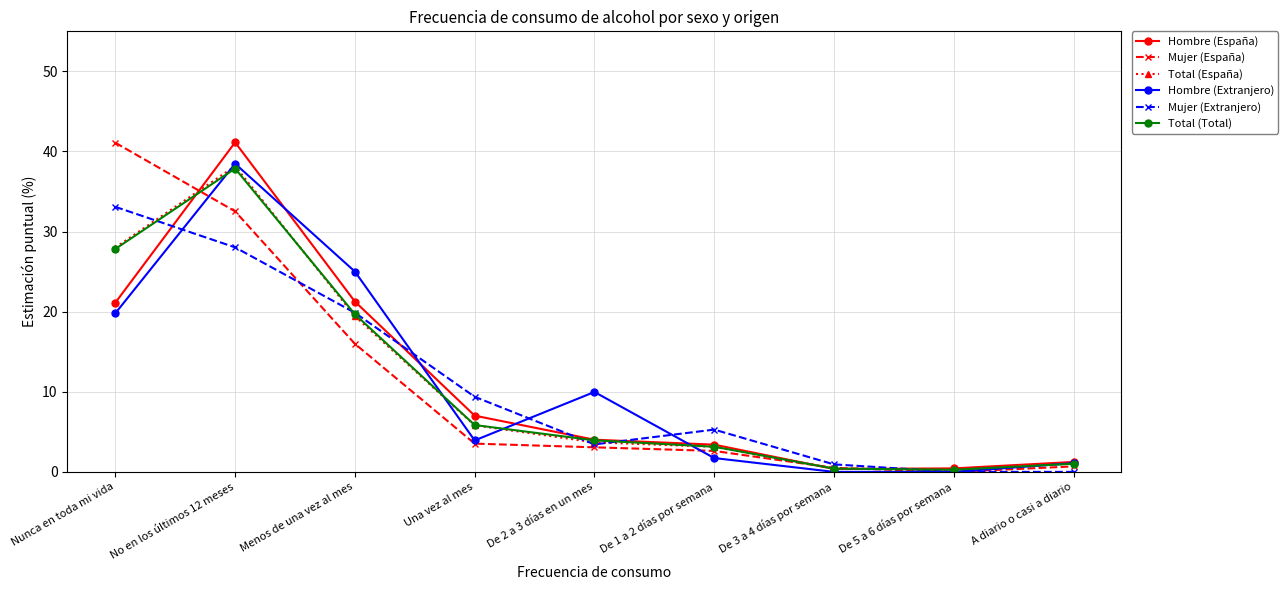

What is the sum of the Hombre (Extranjero) values at Menos de una vez al mes and A diario o casi a diario?

26.1